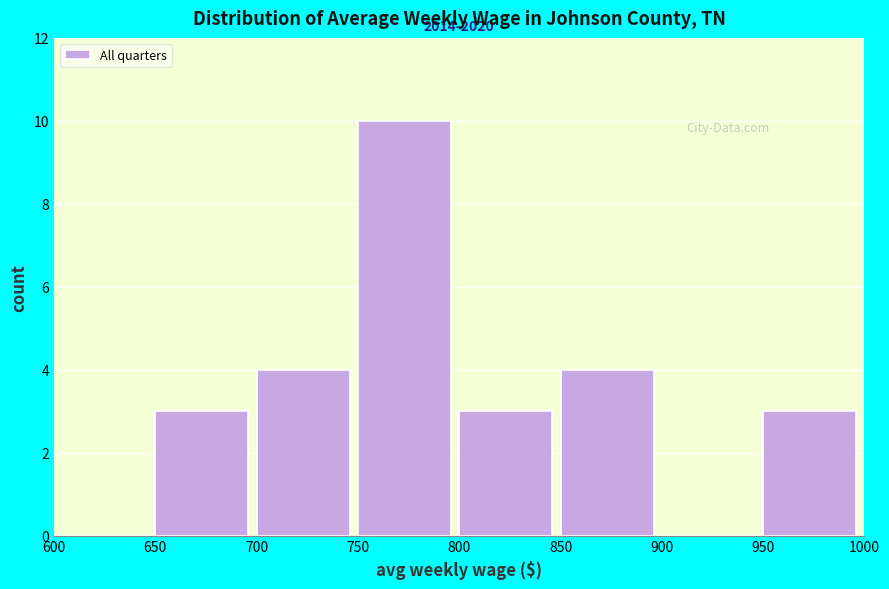

Over which range of the x-axis is the bar tallest?

750 to 800